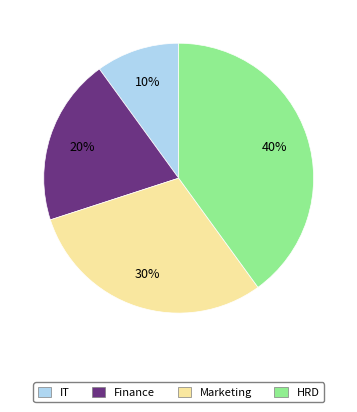

Combined, do IT and Finance account for over 50%?

No